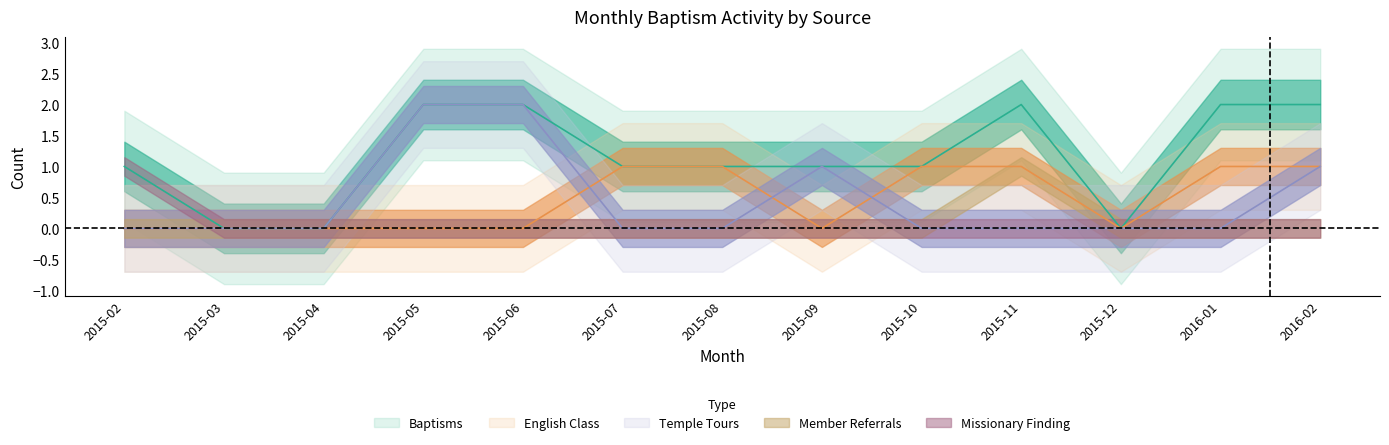

Which series has the largest range (max minus min)?

Baptisms